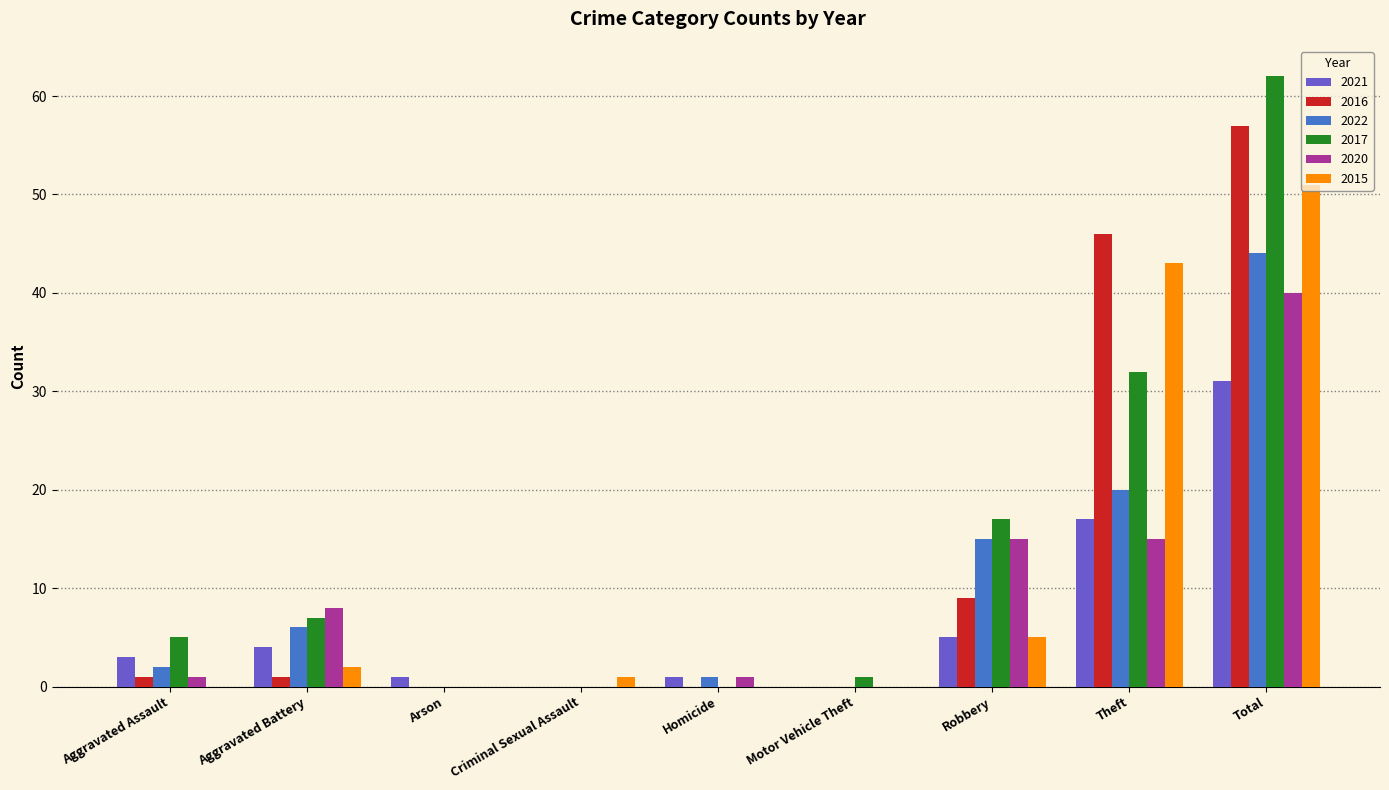

Reading right to left, transcribe all the data shown in this chart.

2021: Total=31	Theft=17	Robbery=5	Motor Vehicle Theft=0	Homicide=1	Criminal Sexual Assault=0	Arson=1	Aggravated Battery=4	Aggravated Assault=3
2016: Total=57	Theft=46	Robbery=9	Motor Vehicle Theft=0	Homicide=0	Criminal Sexual Assault=0	Arson=0	Aggravated Battery=1	Aggravated Assault=1
2022: Total=44	Theft=20	Robbery=15	Motor Vehicle Theft=0	Homicide=1	Criminal Sexual Assault=0	Arson=0	Aggravated Battery=6	Aggravated Assault=2
2017: Total=62	Theft=32	Robbery=17	Motor Vehicle Theft=1	Homicide=0	Criminal Sexual Assault=0	Arson=0	Aggravated Battery=7	Aggravated Assault=5
2020: Total=40	Theft=15	Robbery=15	Motor Vehicle Theft=0	Homicide=1	Criminal Sexual Assault=0	Arson=0	Aggravated Battery=8	Aggravated Assault=1
2015: Total=51	Theft=43	Robbery=5	Motor Vehicle Theft=0	Homicide=0	Criminal Sexual Assault=1	Arson=0	Aggravated Battery=2	Aggravated Assault=0